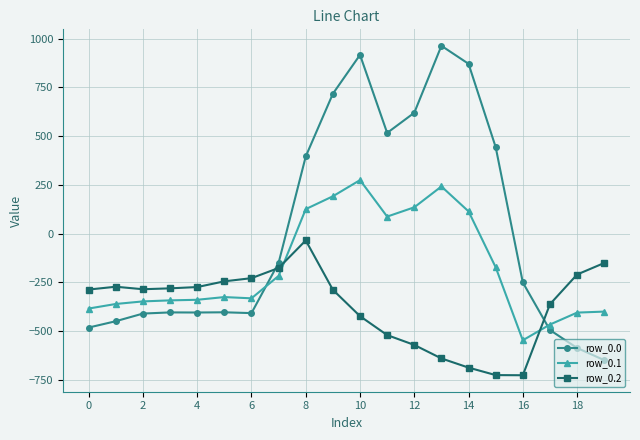

Which series has the largest range (max minus min)?

row_0.0